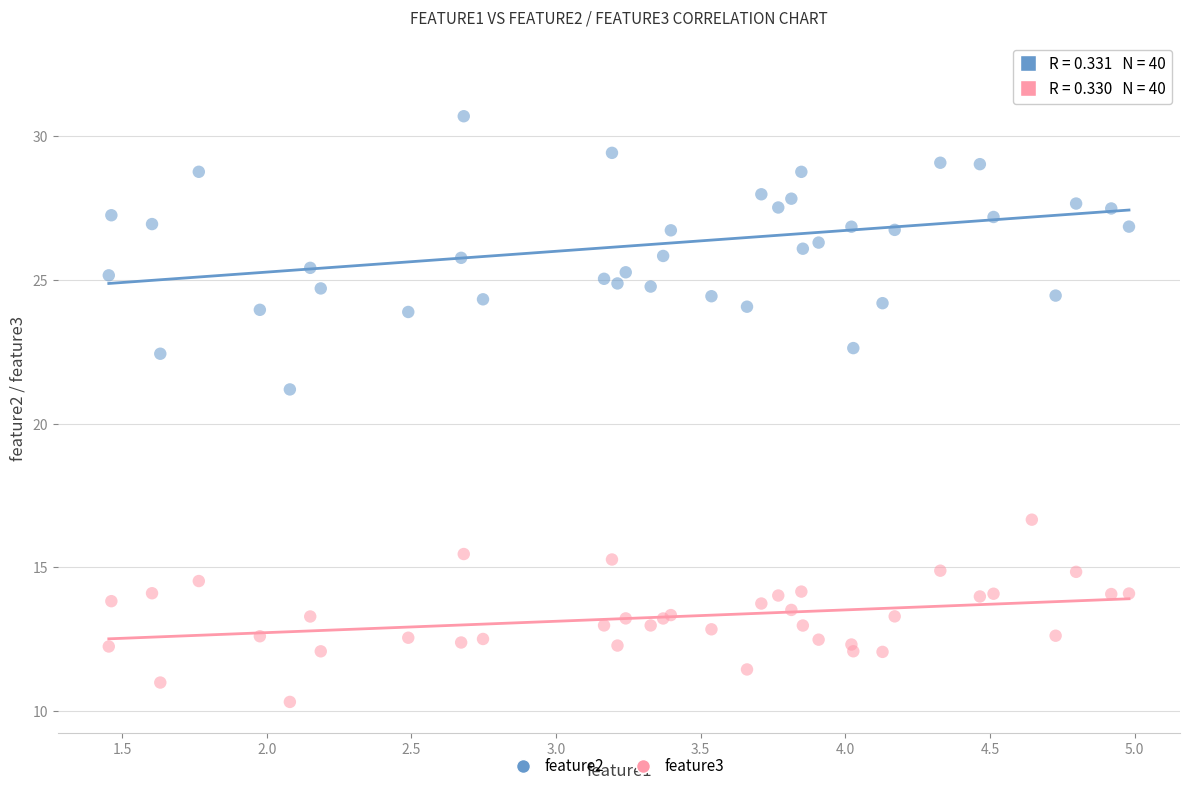

Which series reaches the maximum Y coordinate?

feature2